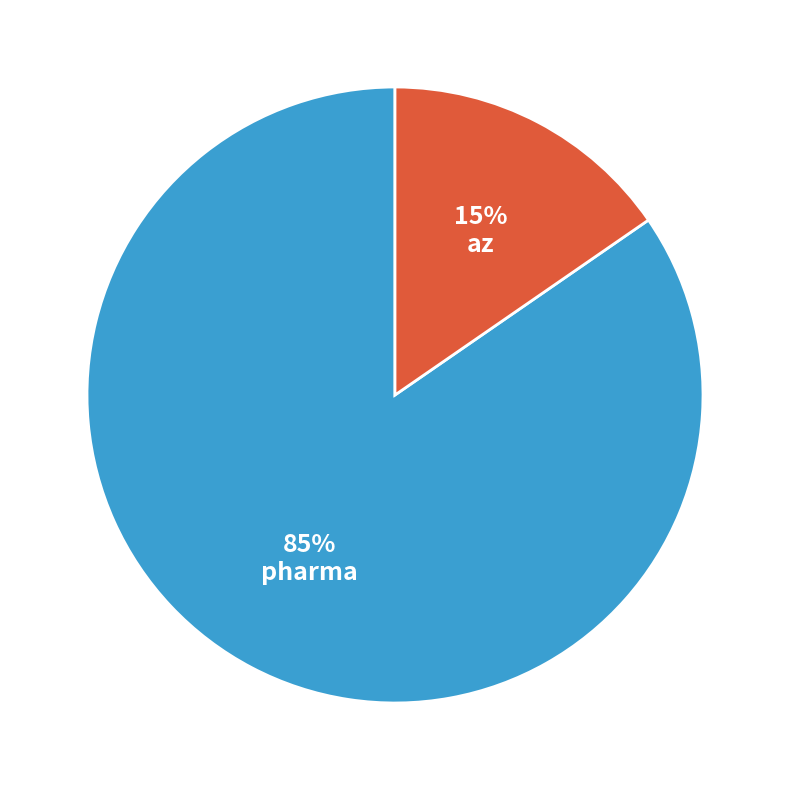

Which category has the smallest portion of the pie?

az